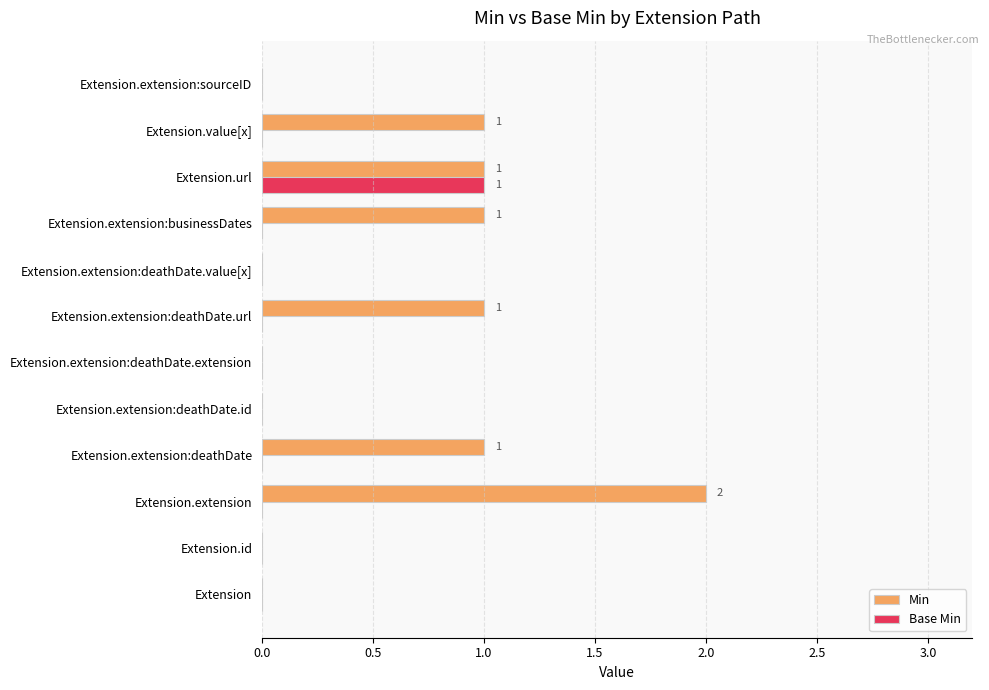

Is it true that Min equals 0 at Extension.id?

True